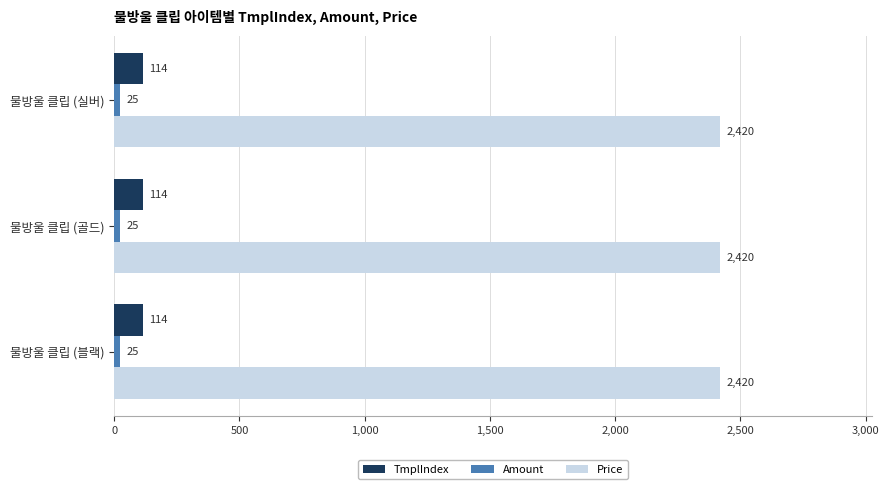

What is the sum of all TmplIndex values?

342